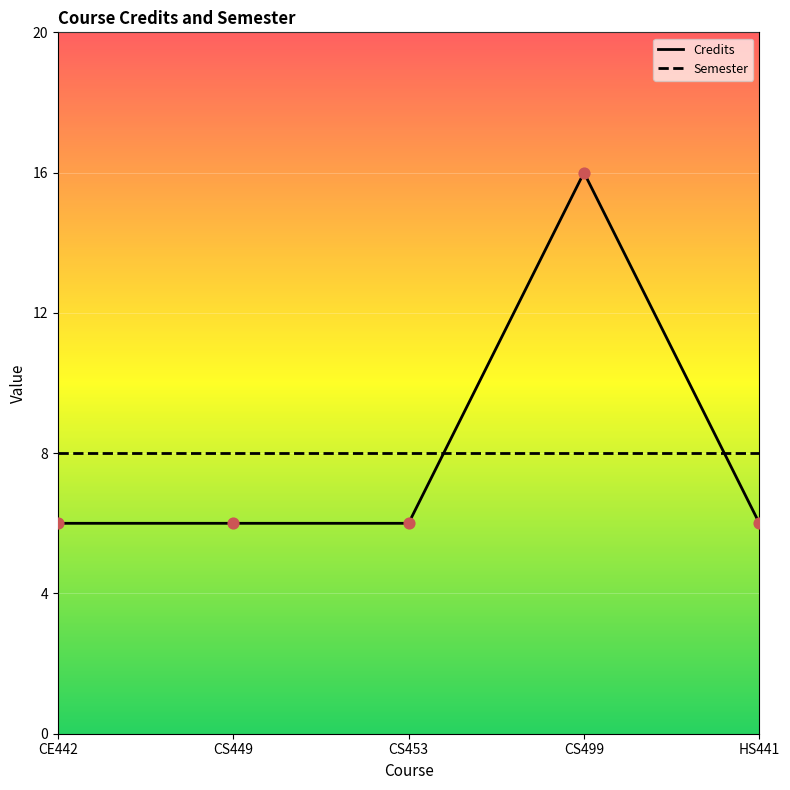

Which series has the largest range (max minus min)?

Credits